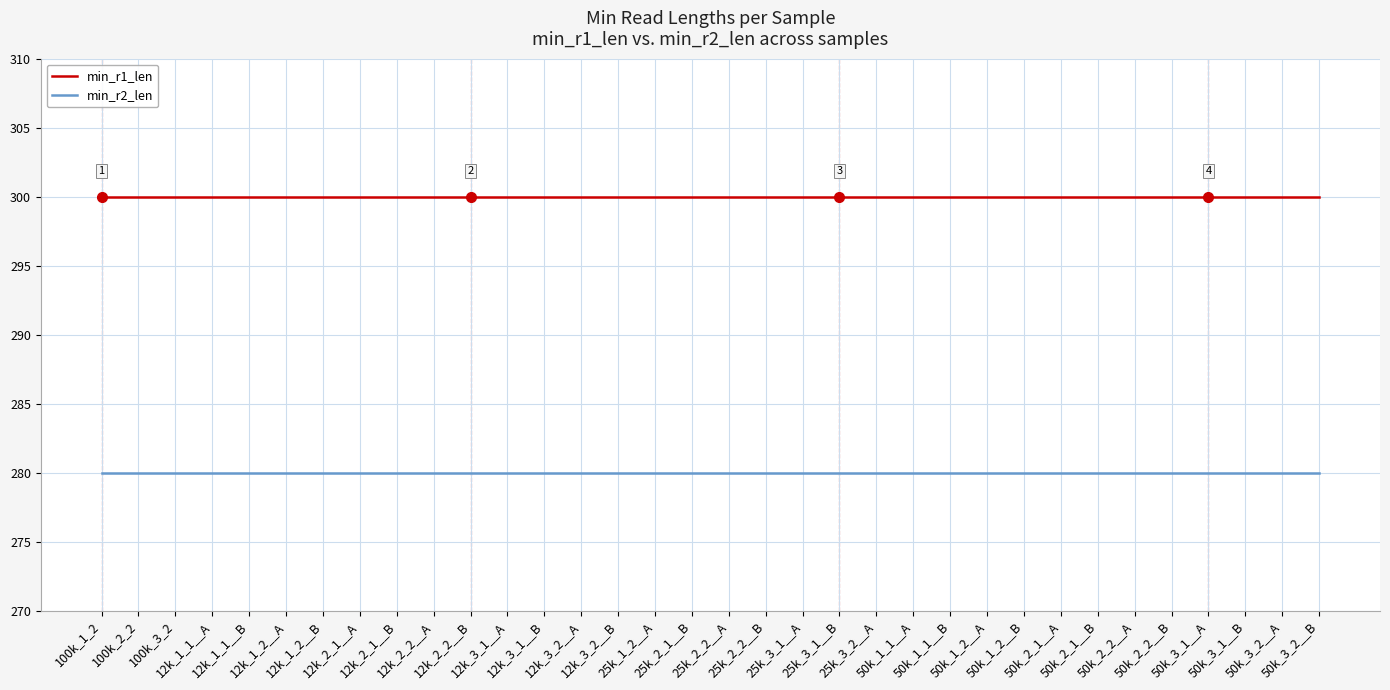

The min_r2_len series shows 74 at 12k_2_1__A. True or false?

False